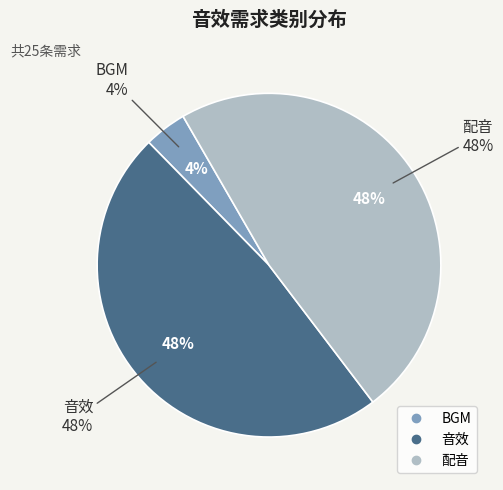

The 音效 slice represents 53% of the pie. True or false?

False